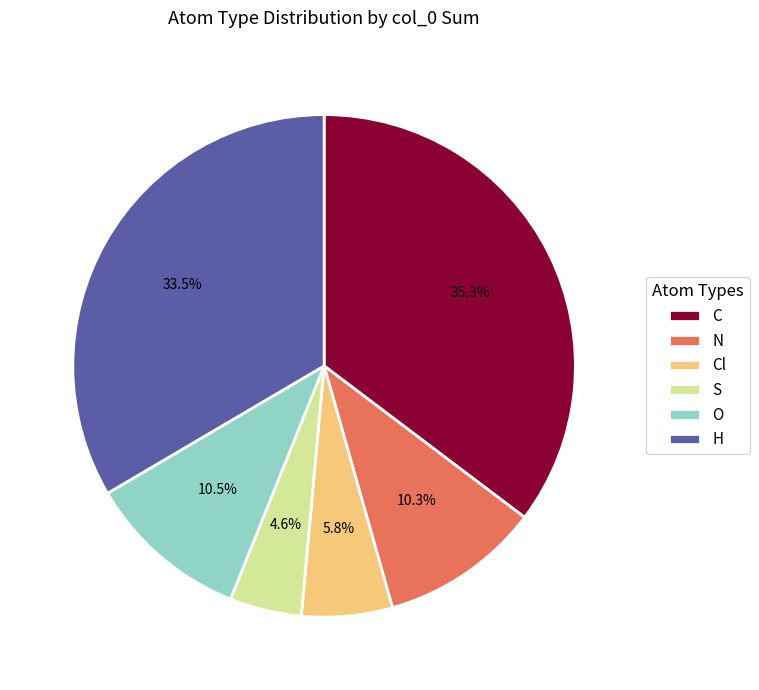

To the nearest percent, what portion does Cl represent?

6%